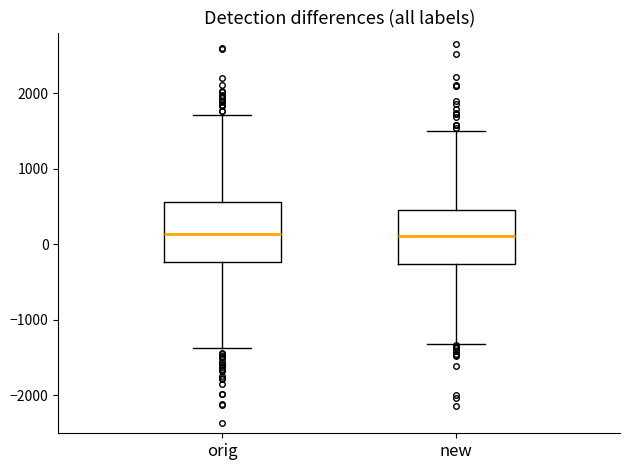

Where is the lower edge of the box for orig on the y-axis? The values are not printed on the chart, so give them approximately, as read against the axis.

-200